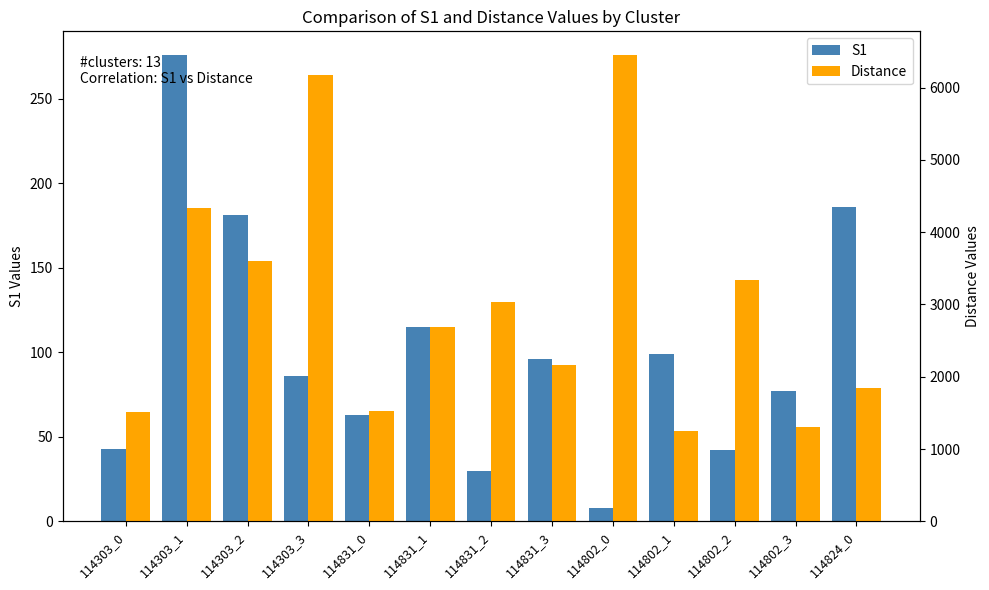

What is the sum of the S1 values at 114824_0 and 114831_2?

216.0